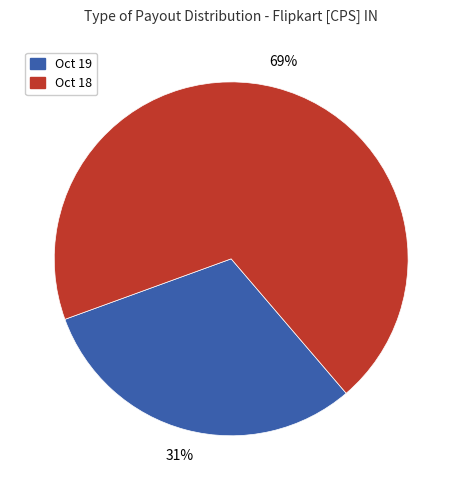

Rank the categories by value from lowest to highest.

Oct 19, Oct 18